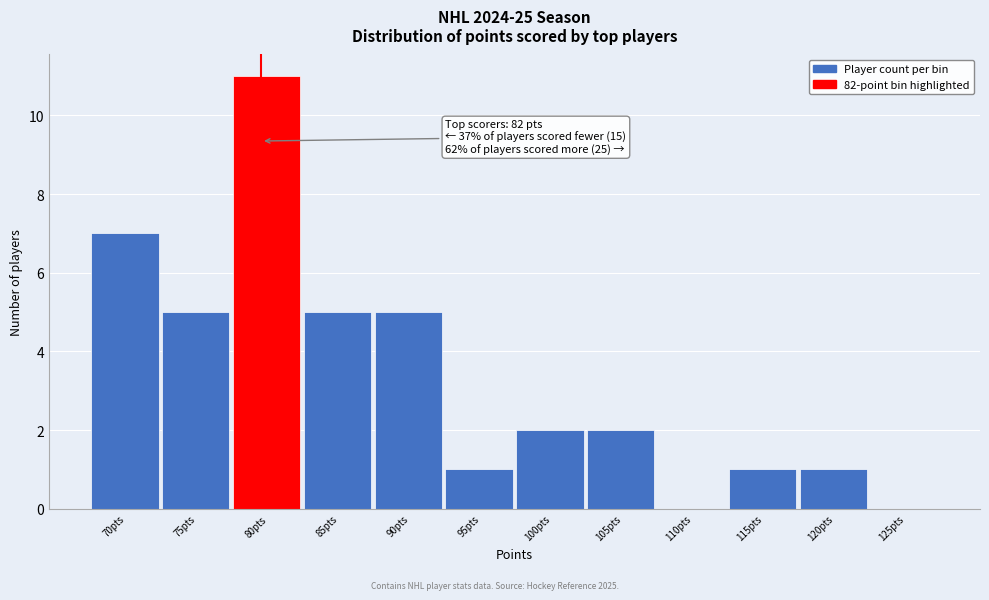

Reading left to right, what are all the values shown in this chart?

70pts=7	75pts=5	80pts=11	85pts=5	90pts=5	95pts=1	100pts=2	105pts=2	110pts=0	115pts=1	120pts=1	125pts=0